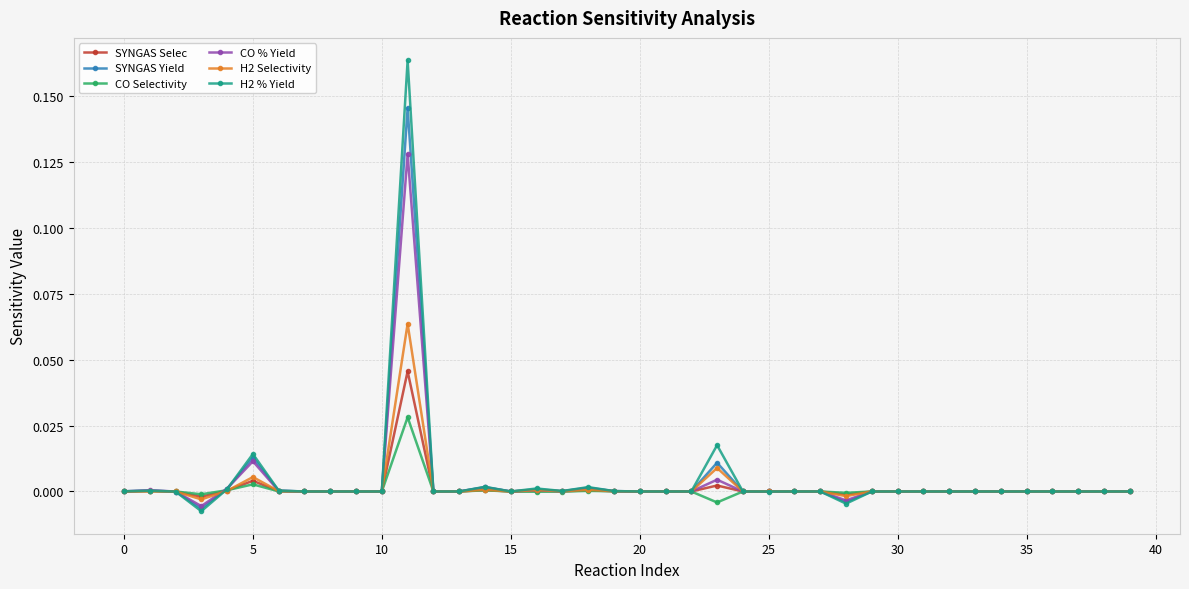

In CO Selectivity, how many points are lower than both neighbors (excluding endpoints)?

11